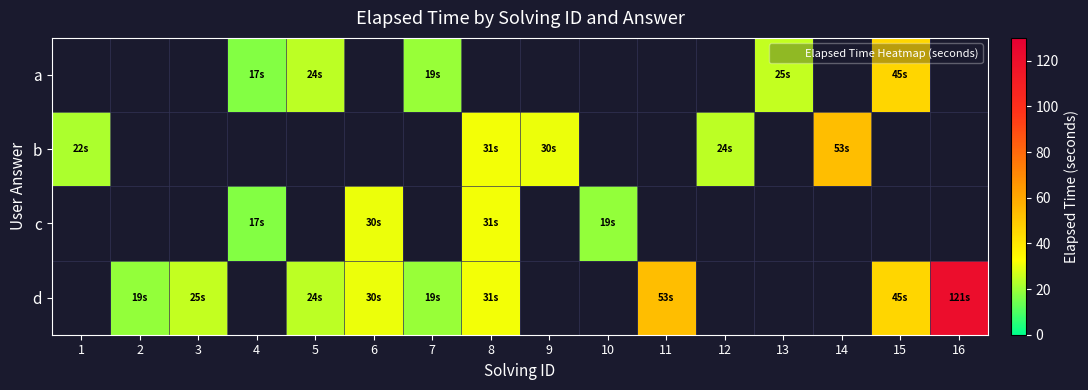

The value of a at 5 is 24.3. True or false?

True